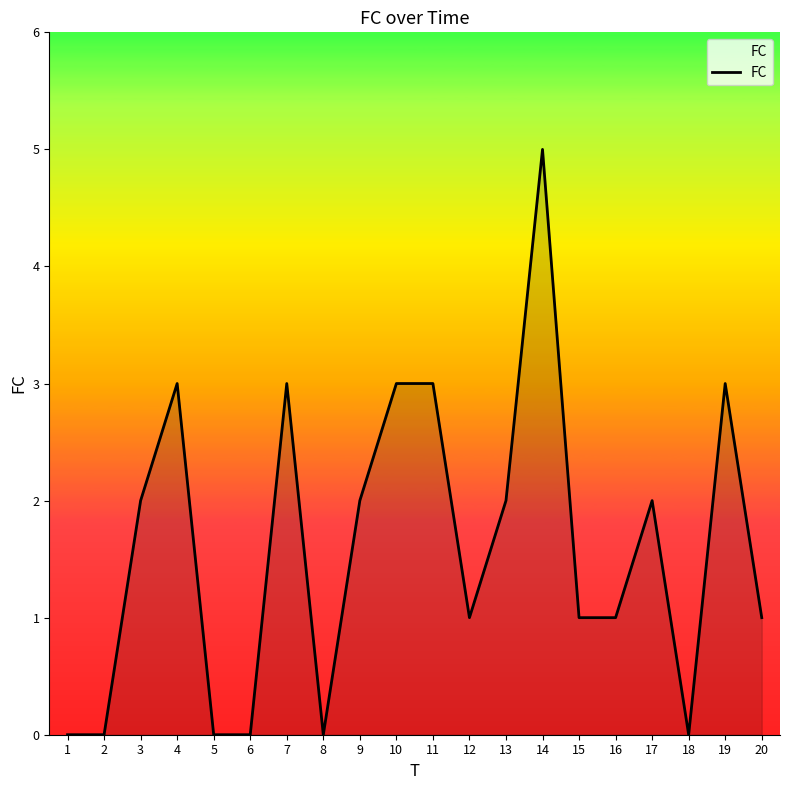

Is it true that the value at 10 is 1?

False